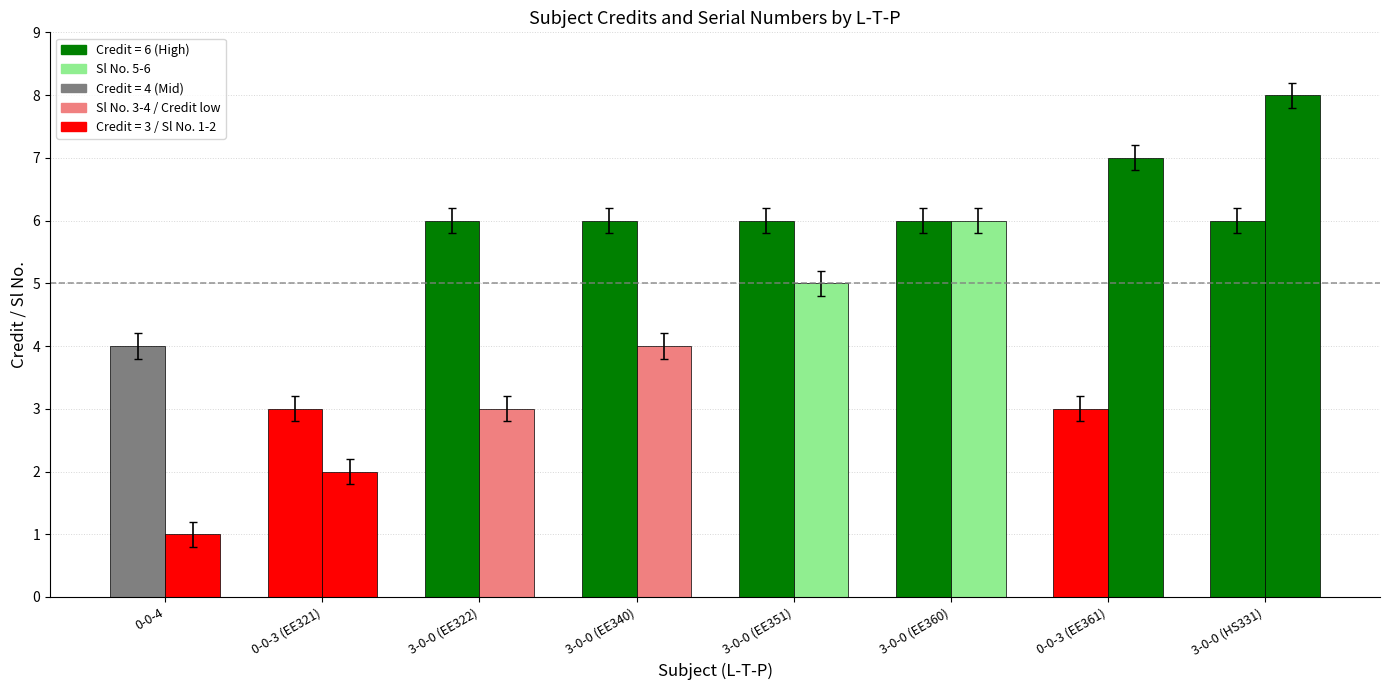

What is the label of the 7th bar from the left?

0-0-3 (EE361)